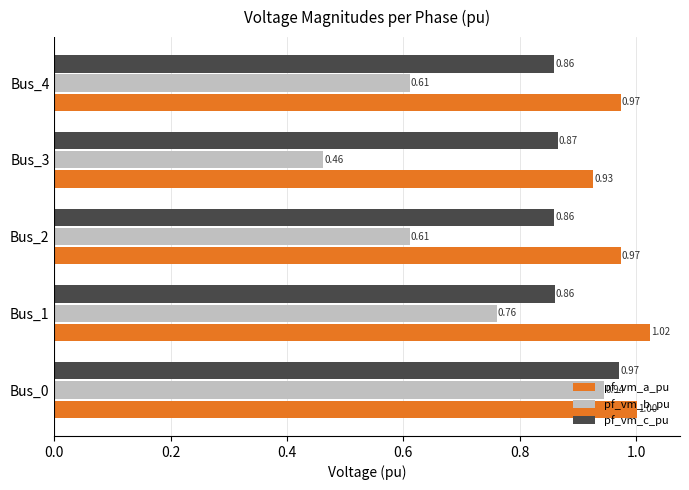

What is the sum of the pf_vm_a_pu values at Bus_1 and Bus_2?

2.0